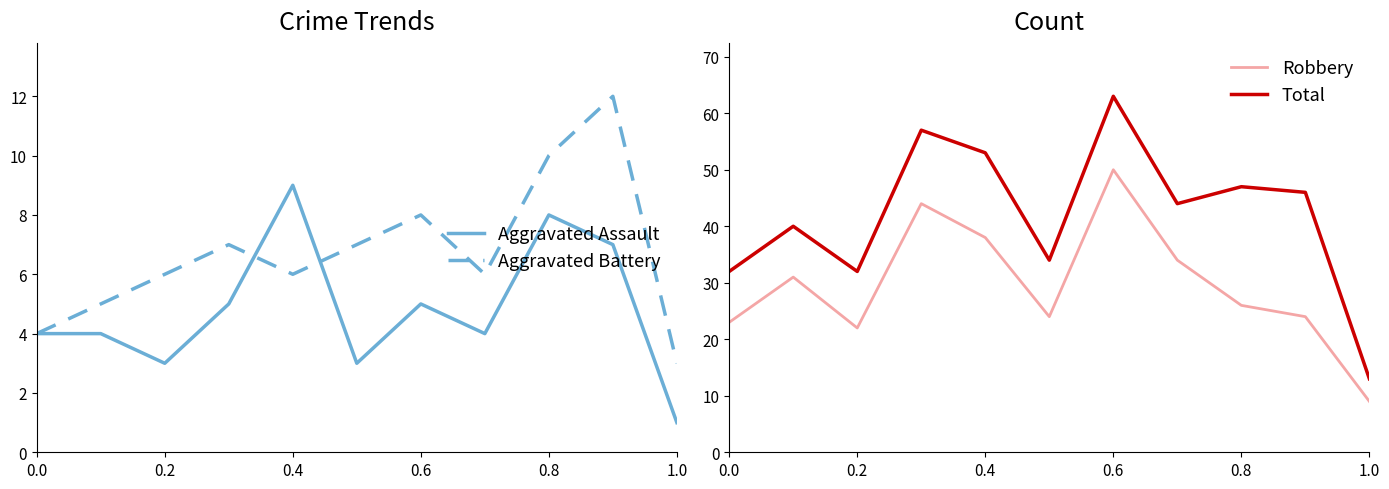

How many data points in Aggravated Battery are above 6?

5